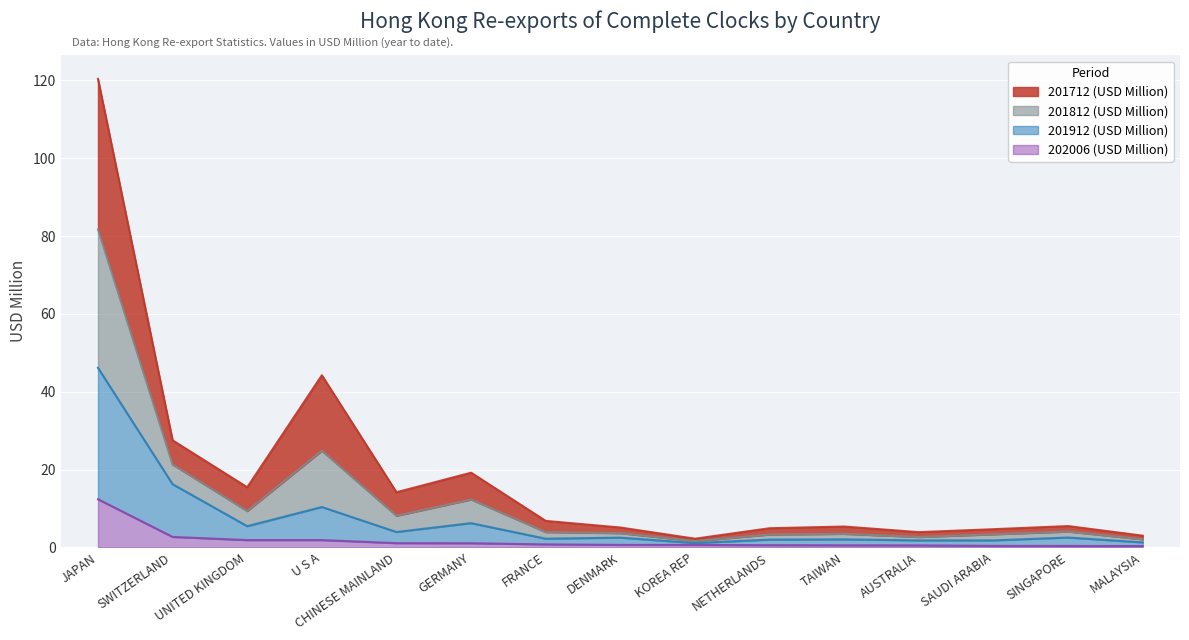

The 201912 (USD Million) series shows 2.1 at TAIWAN. True or false?

True